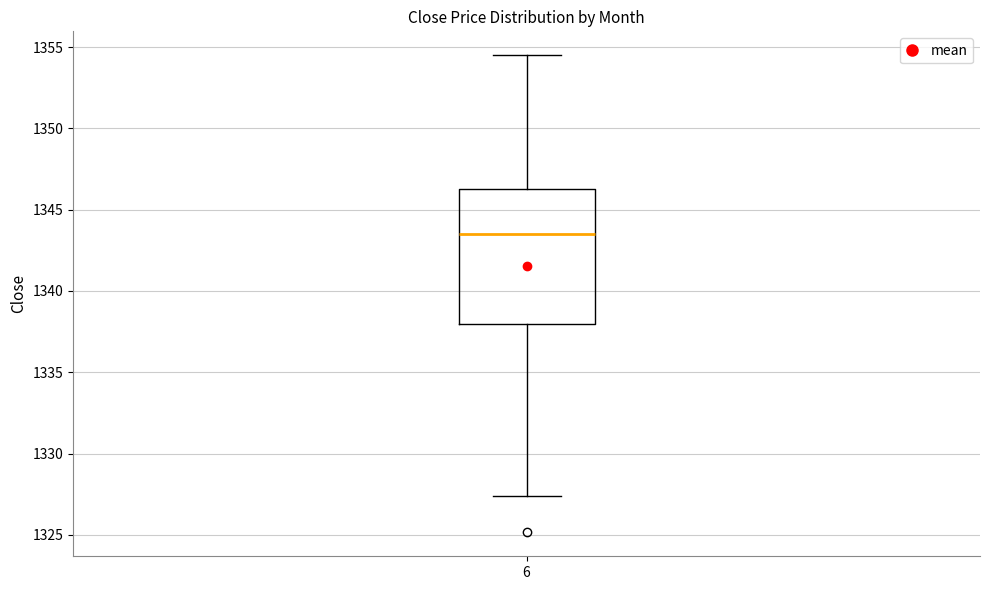

Read this box plot against the y-axis: the position of the median line, the range covered by the box, and the ends of both whiskers. The values are not printed on the chart, so give them approximately, as read against the axis.

median 1343.5, box 1338.0 to 1346.5, whiskers 1327.5 to 1354.5